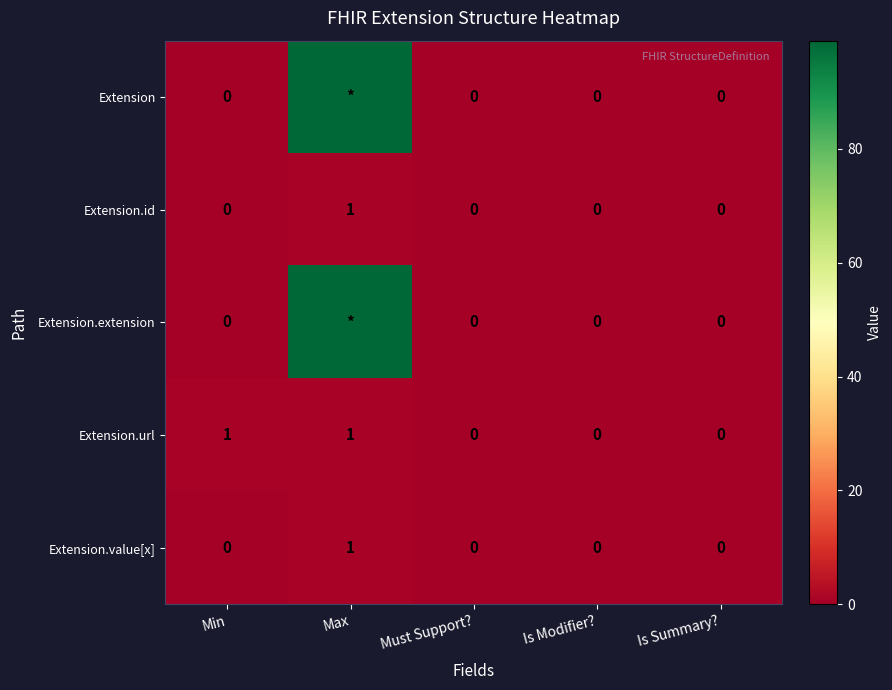

How many Extension.id values are between 0 and 1?

5